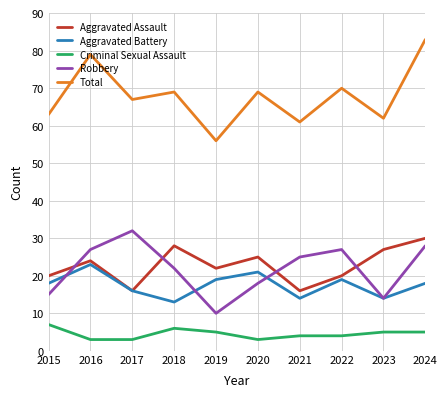

Count the number of categories in the chart.

10